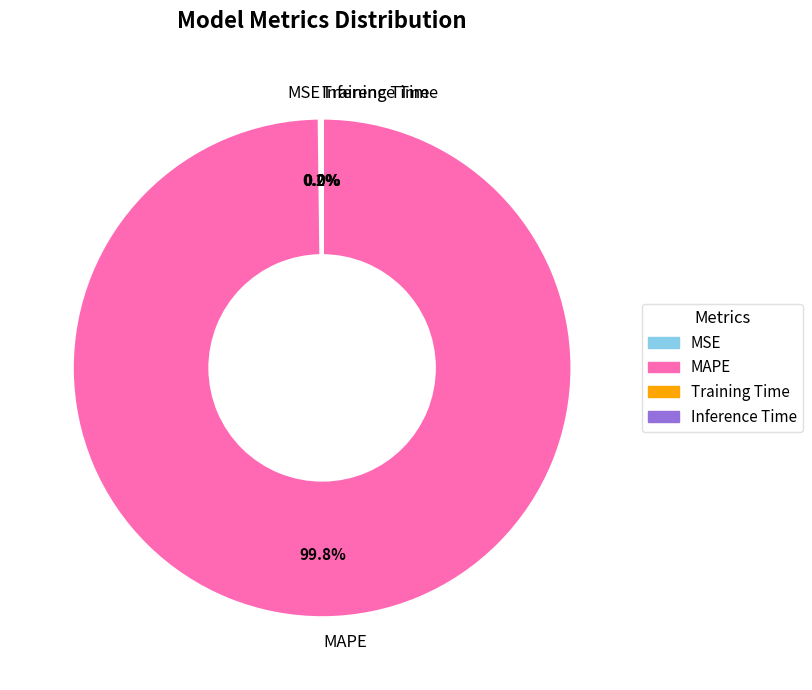

What is the largest slice in the pie chart?

MAPE